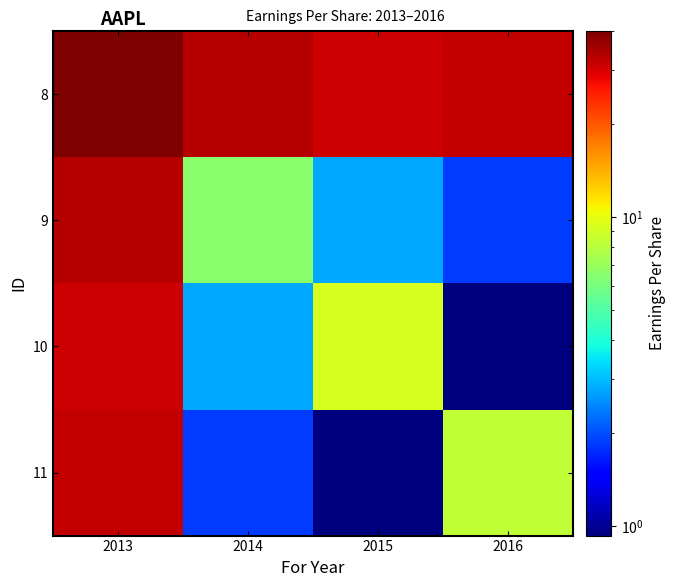

How many distinct data groups are displayed?

4